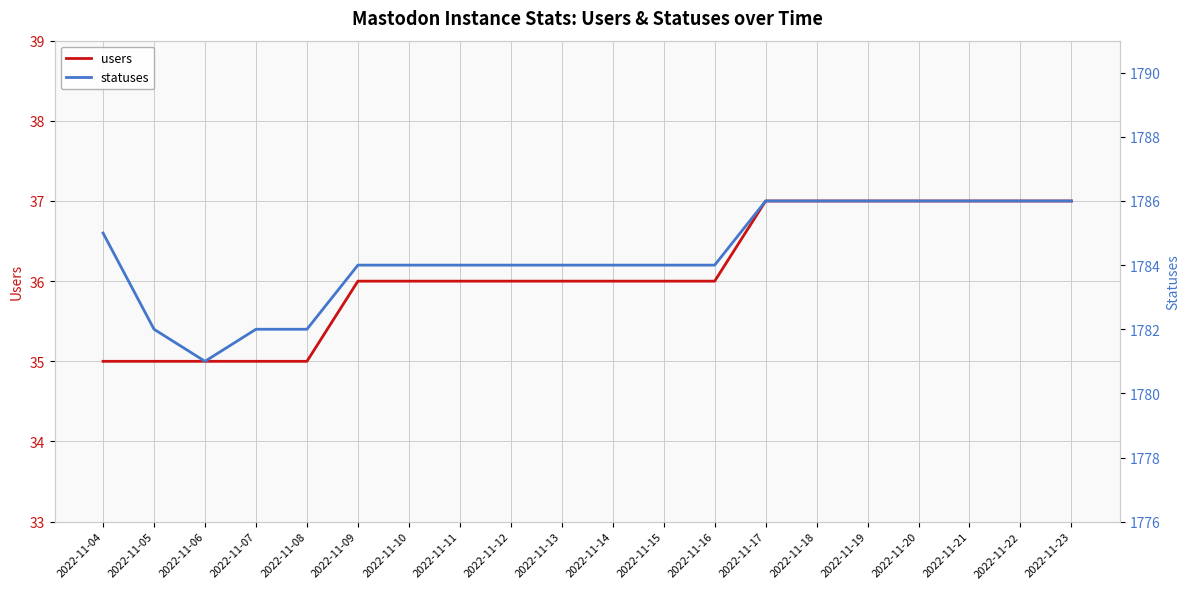

Does the chart display data point markers on the line(s)?

No